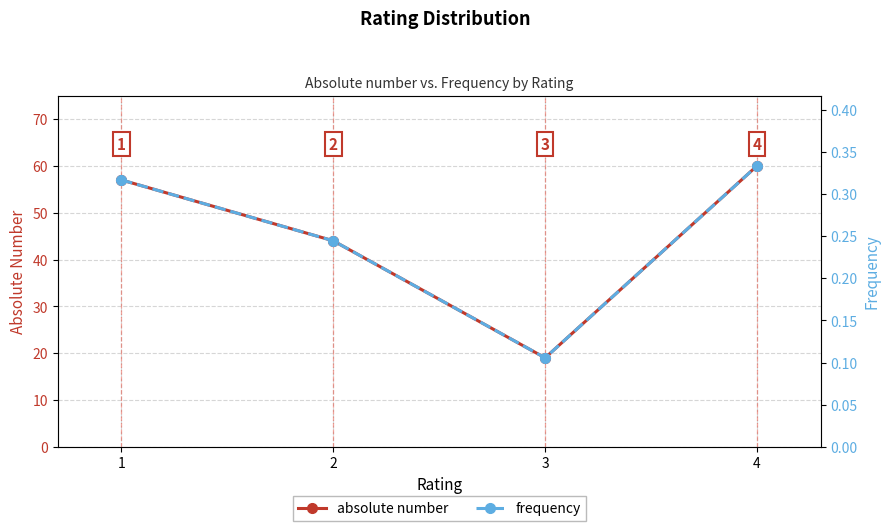

True or false: frequency and absolute number intersect in this chart.

False